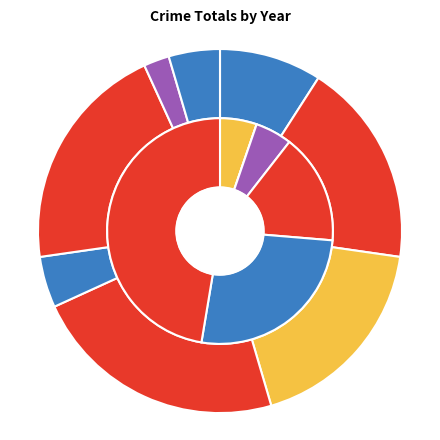

Is 2018 the majority of the pie?

No